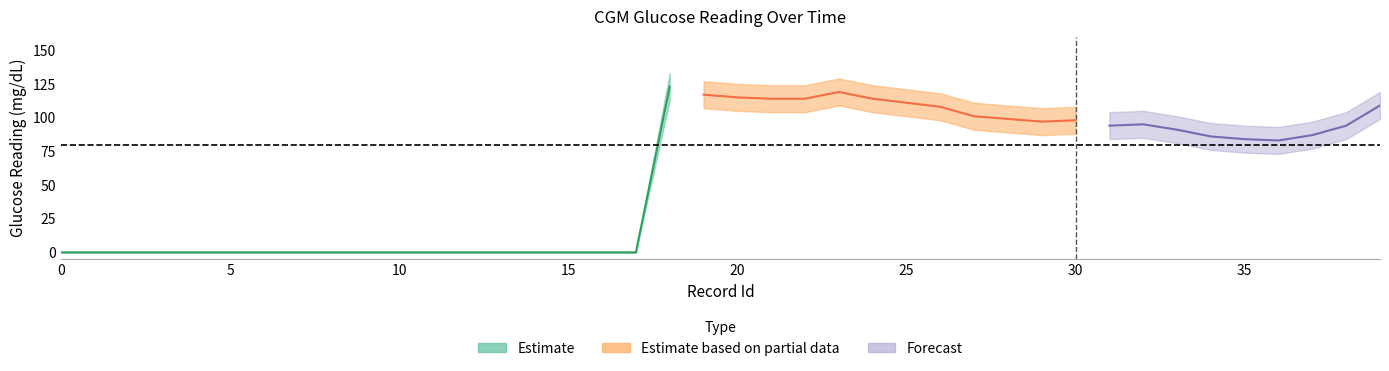

What is the sum of all Reading_upper values?

2473